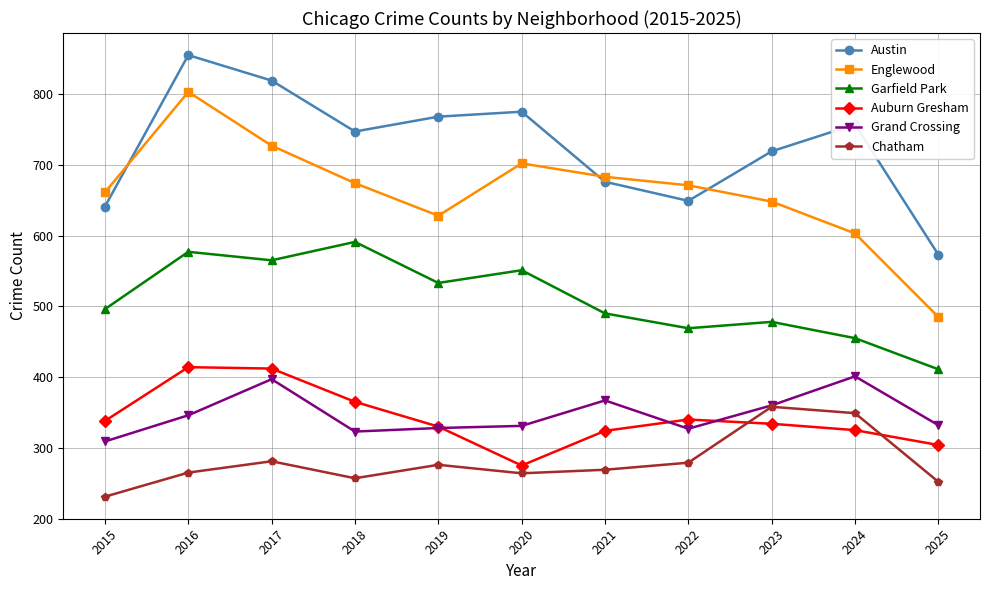

At which label does Garfield Park reach its peak?

2018